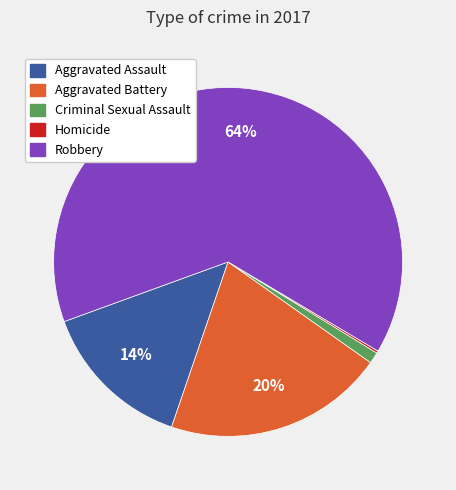

Do Robbery and Criminal Sexual Assault together represent more than half of the pie?

Yes